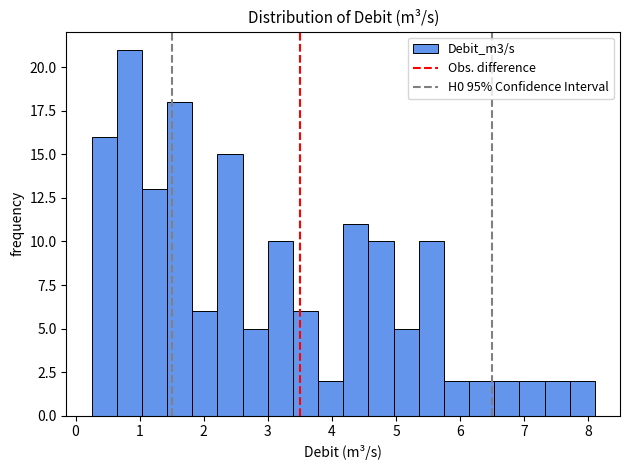

Around what value on the x-axis is the tallest bar? Give the approximate position of its centre, as read against the axis.

0.8